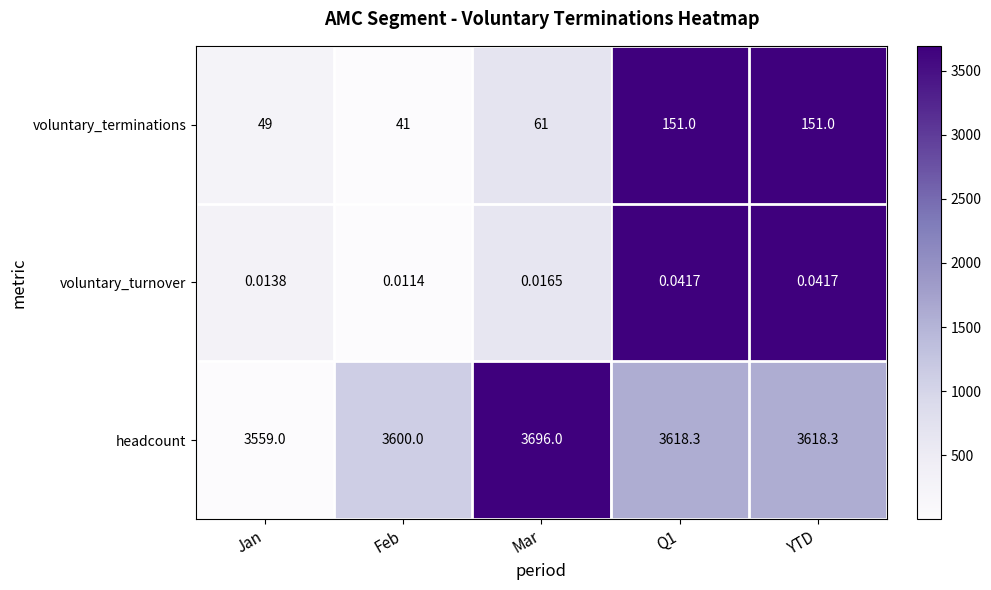

Which series has the largest range (max minus min)?

headcount